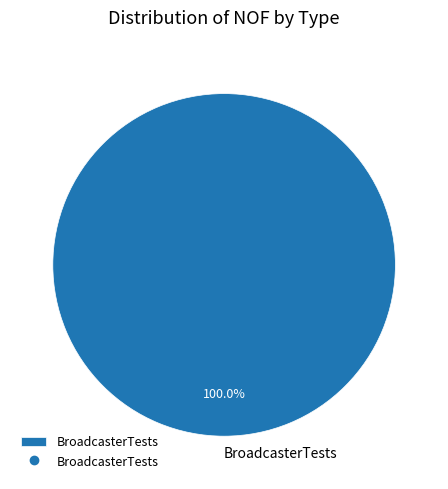

Does any single category account for the majority?

Yes